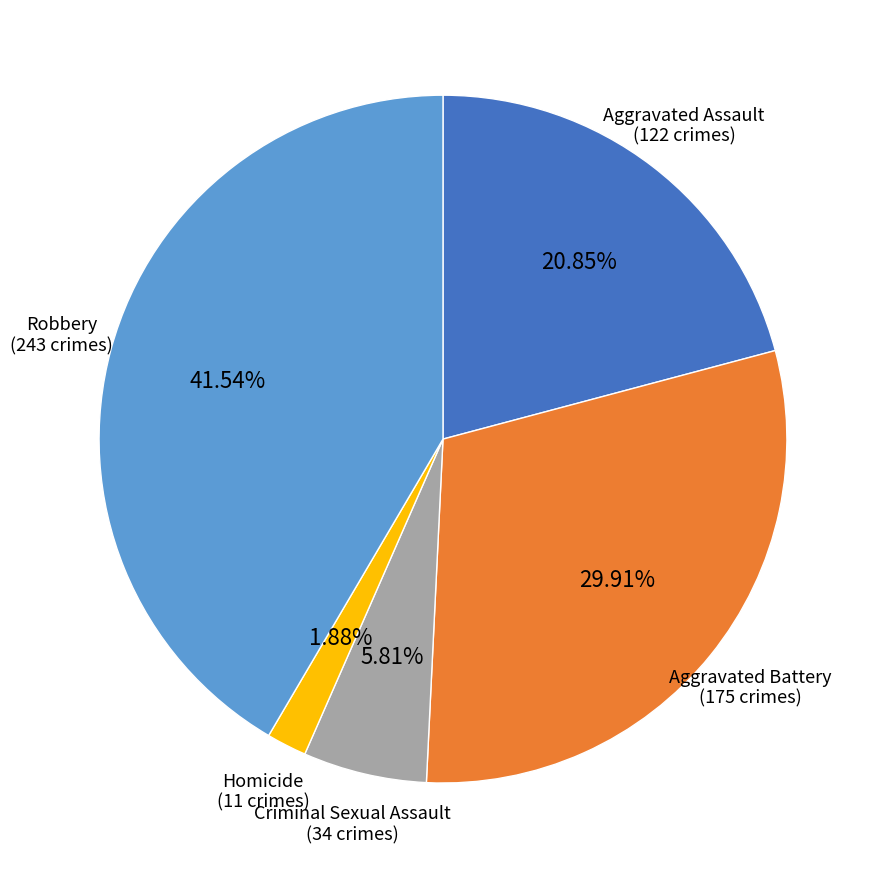

Count the number of slices in the pie.

5